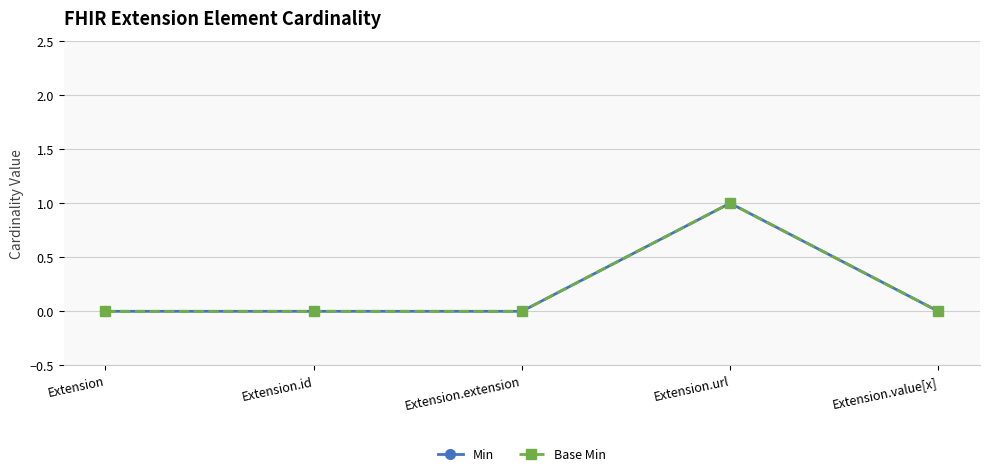

The Min series shows 0 at Extension.url. True or false?

False